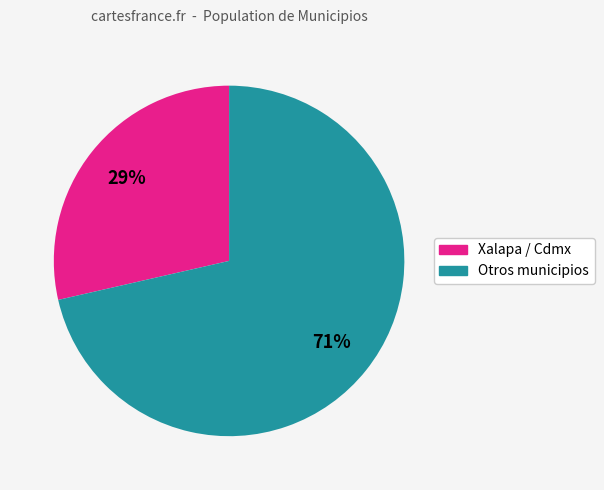

Is there a majority slice in this chart?

Yes